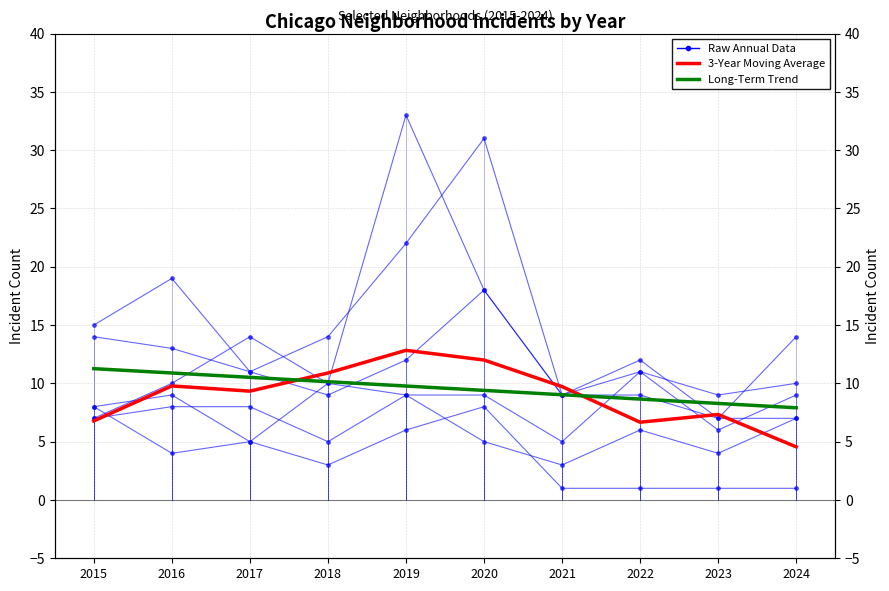

At which label is Garfield Park closest to 20?

2020